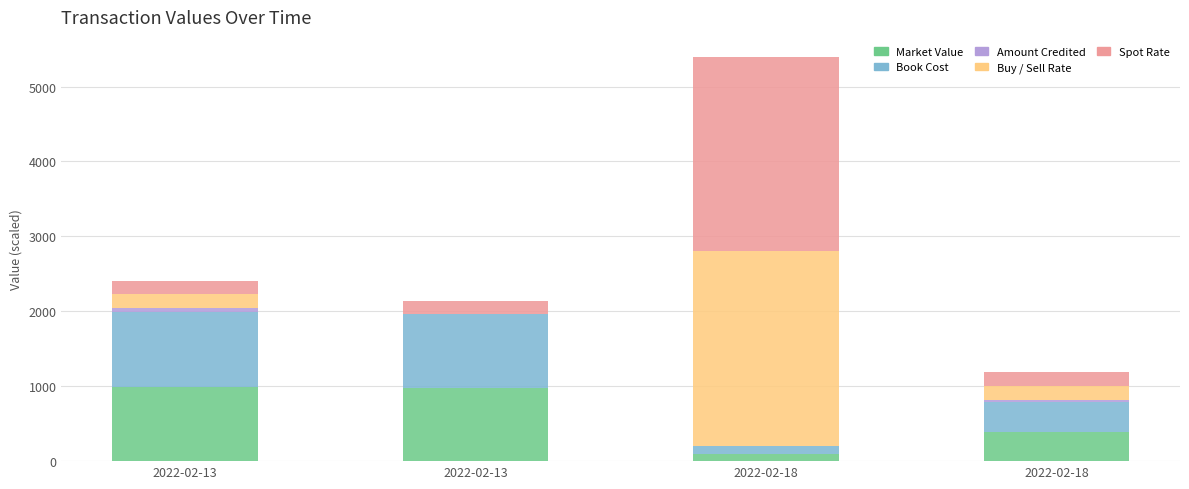

What is the approximate value of Buy / Sell Rate at 2022-02-13?

186.2